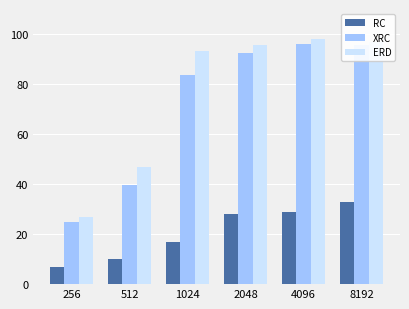

Which label corresponds to the largest value in the chart?

4096